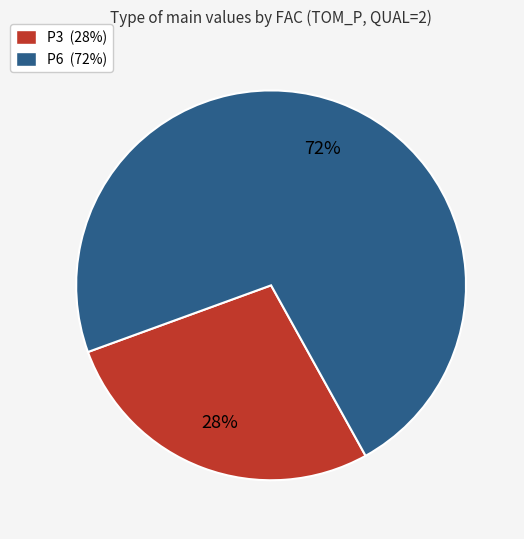

Is it true that P6 is 59% of the pie?

False